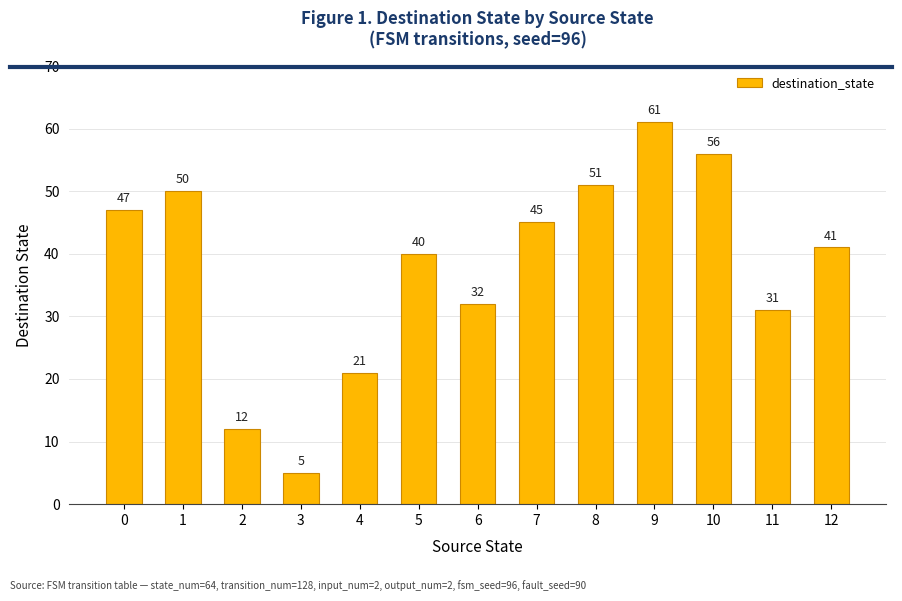

What is the change in value from 0 to 7?

-2